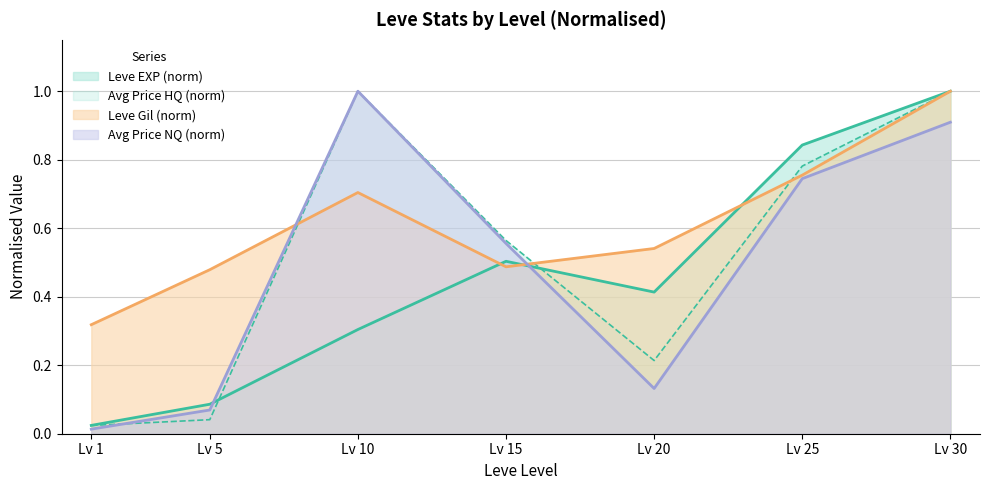

At which label is Leve Gil (norm) closest to 0?

Lv 1